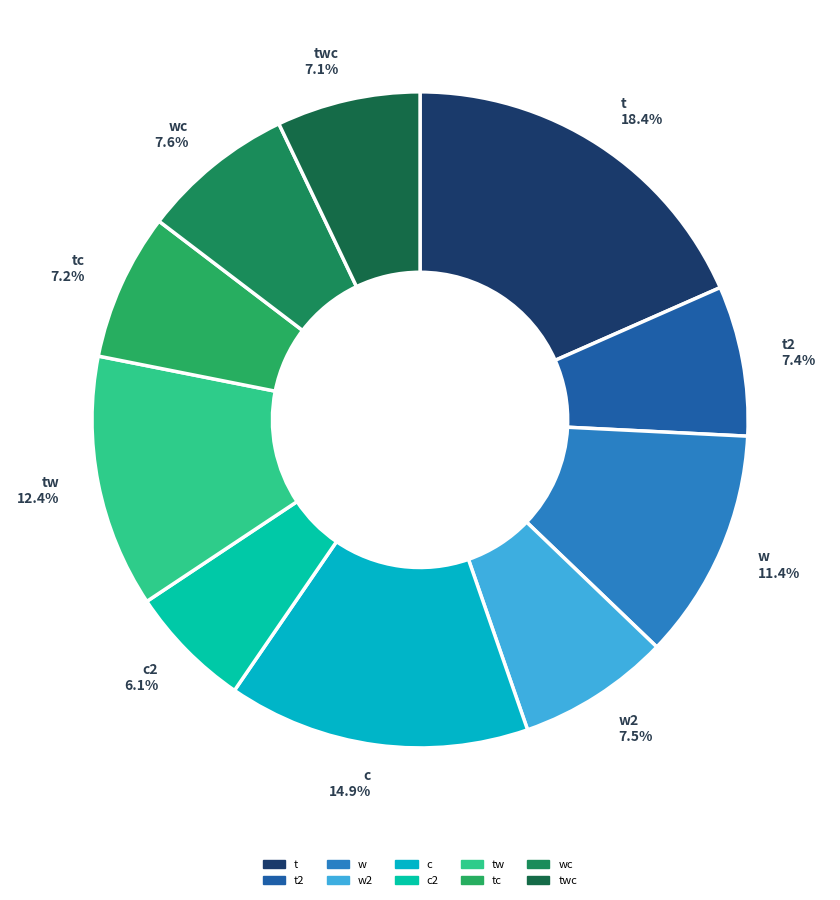

Which slice is the largest?

t 18.4%